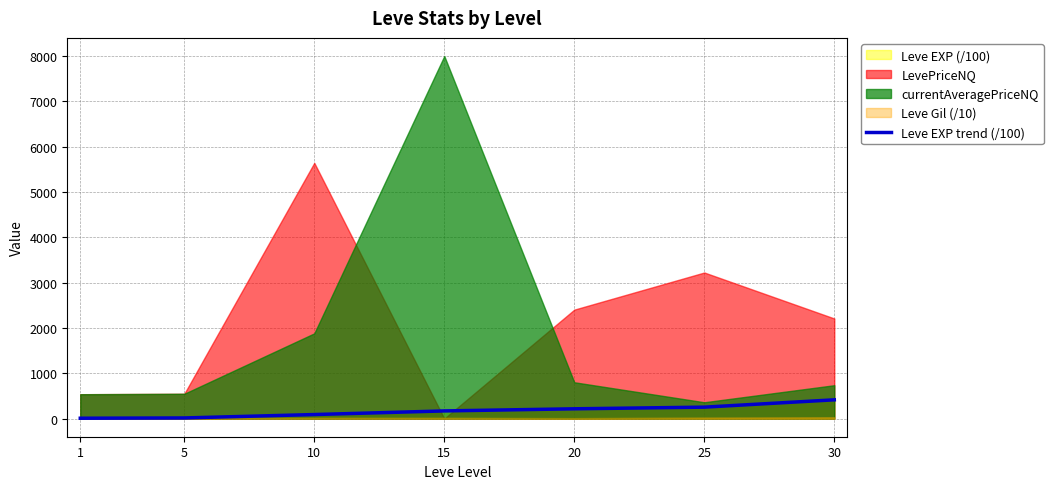

What is the difference between the values at 15 and 30?

244.9